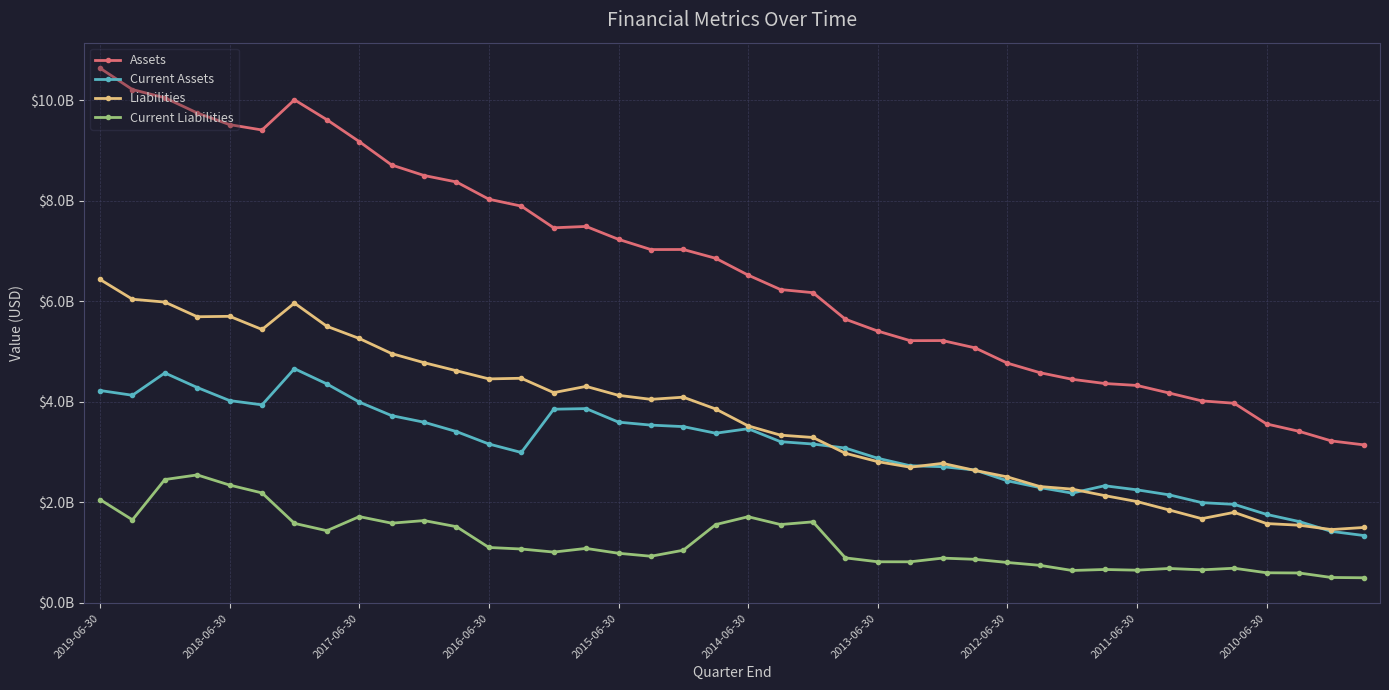

Which series has the largest range (max minus min)?

Assets